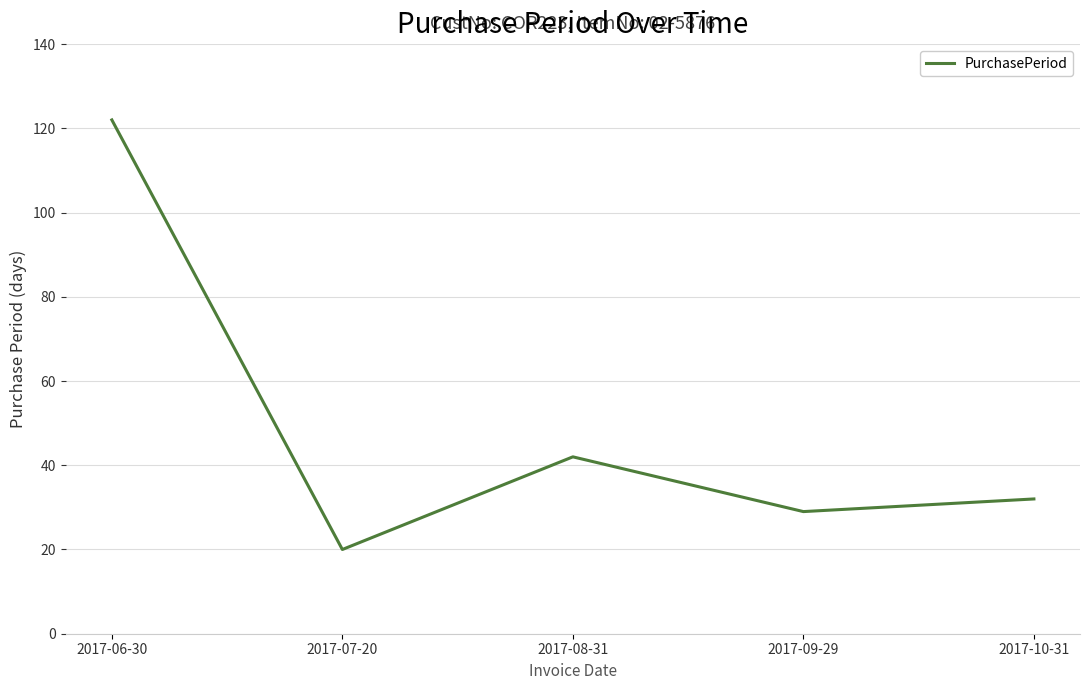

Where is the data nearest to the value 71?

2017-08-31